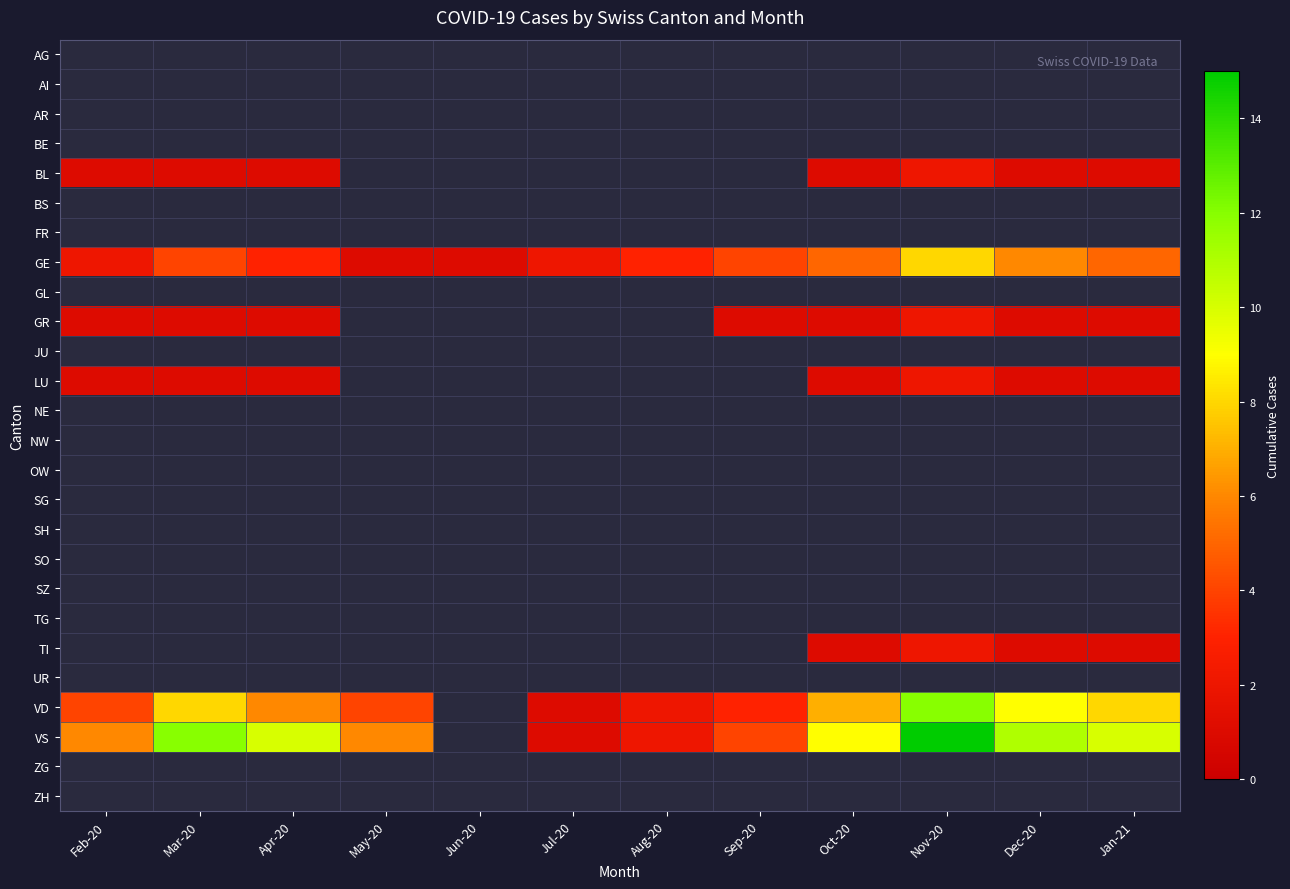

Which category has the lowest value in the VD series?

Jul-20